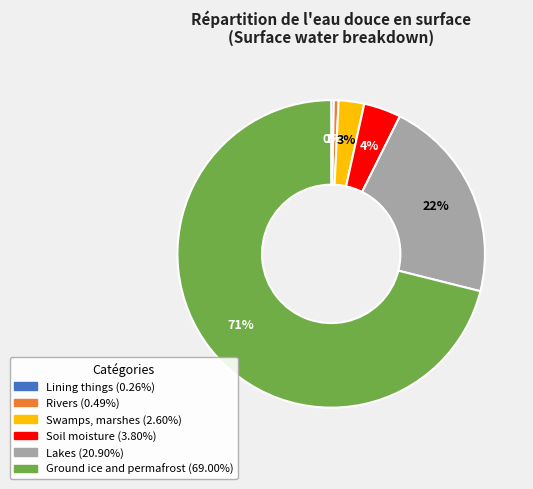

What is the largest slice in the pie chart?

Ground ice and permafrost